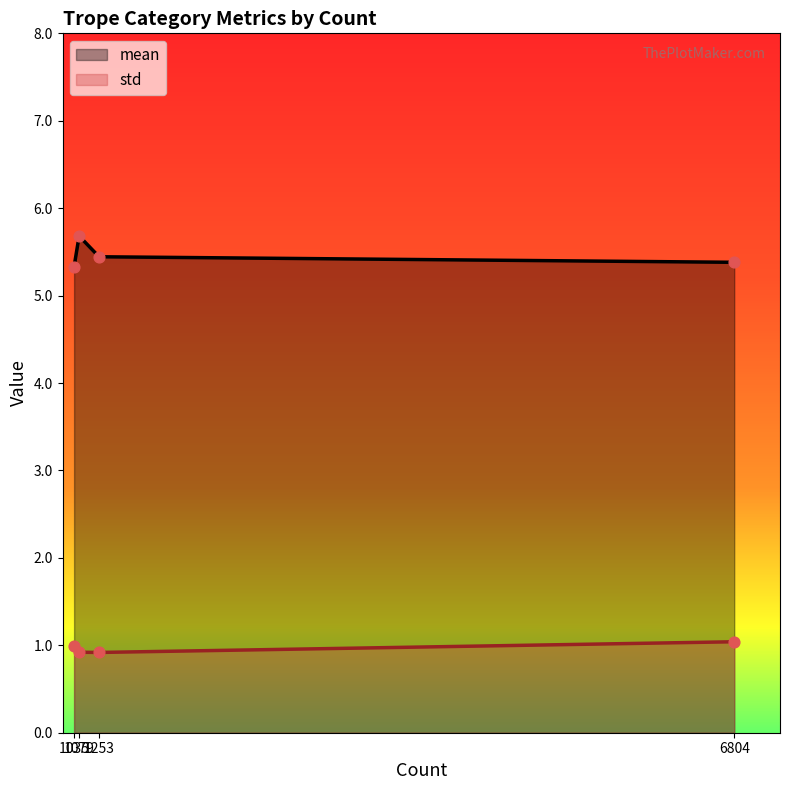

Which series reaches the minimum Y coordinate?

std